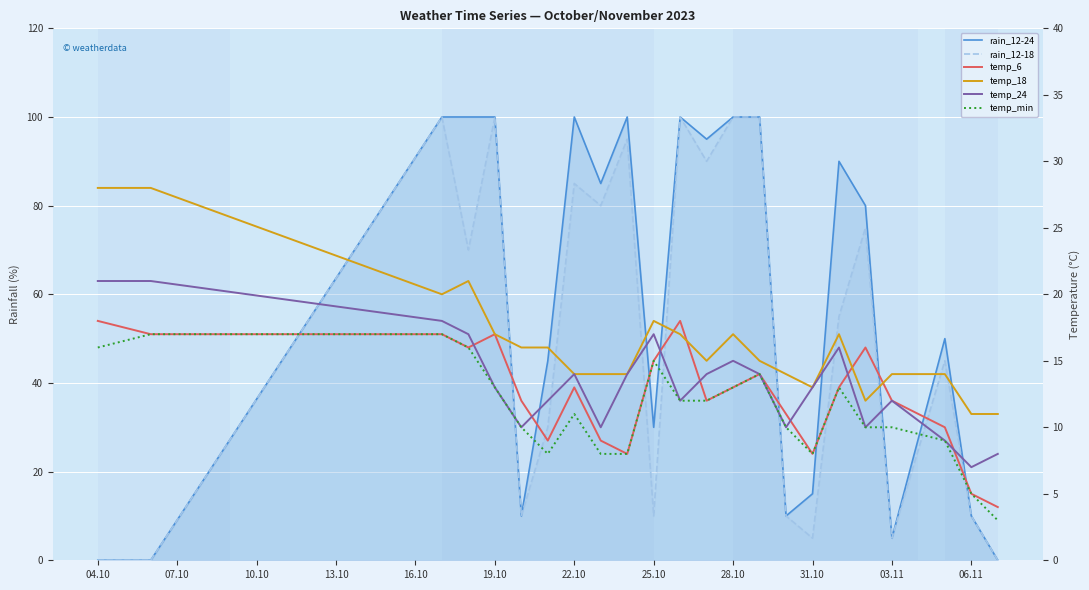

How many data points in temp_24 are less than 13?

10